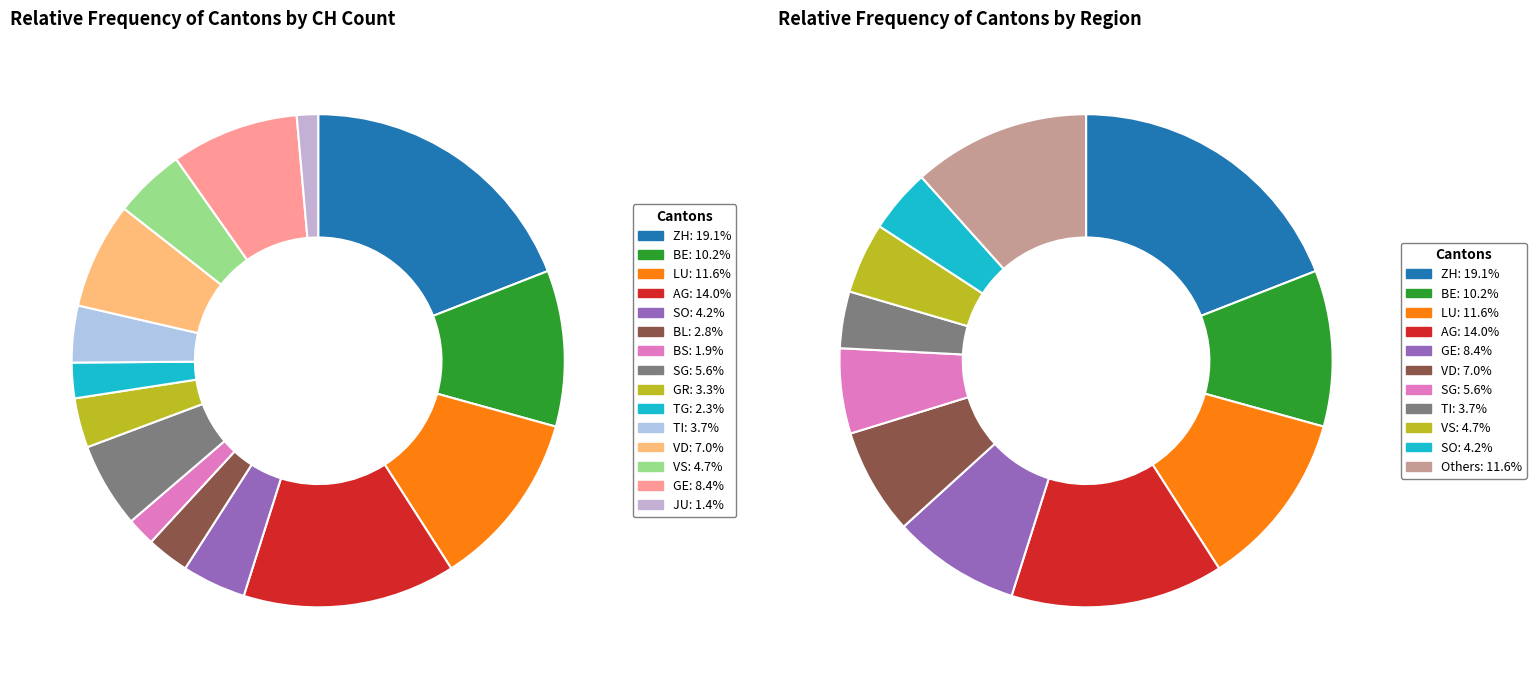

What portion of the pie excludes VS?

95.3%